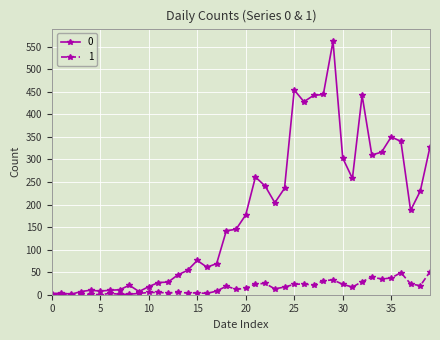

What is the greatest value displayed?

562